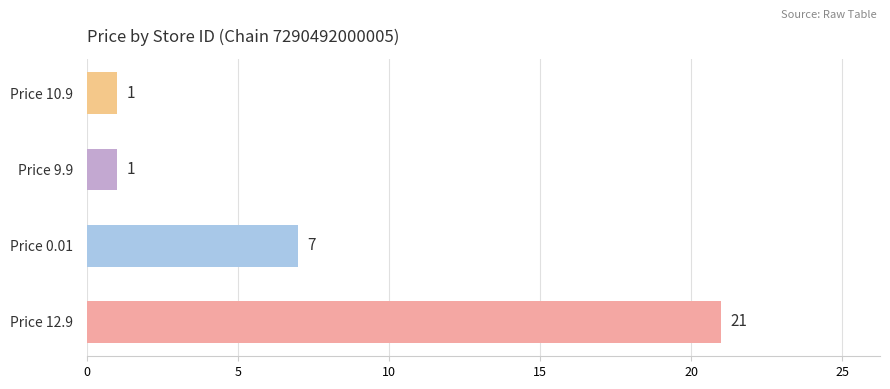

Are the bars grouped side by side (vs. stacked)?

No